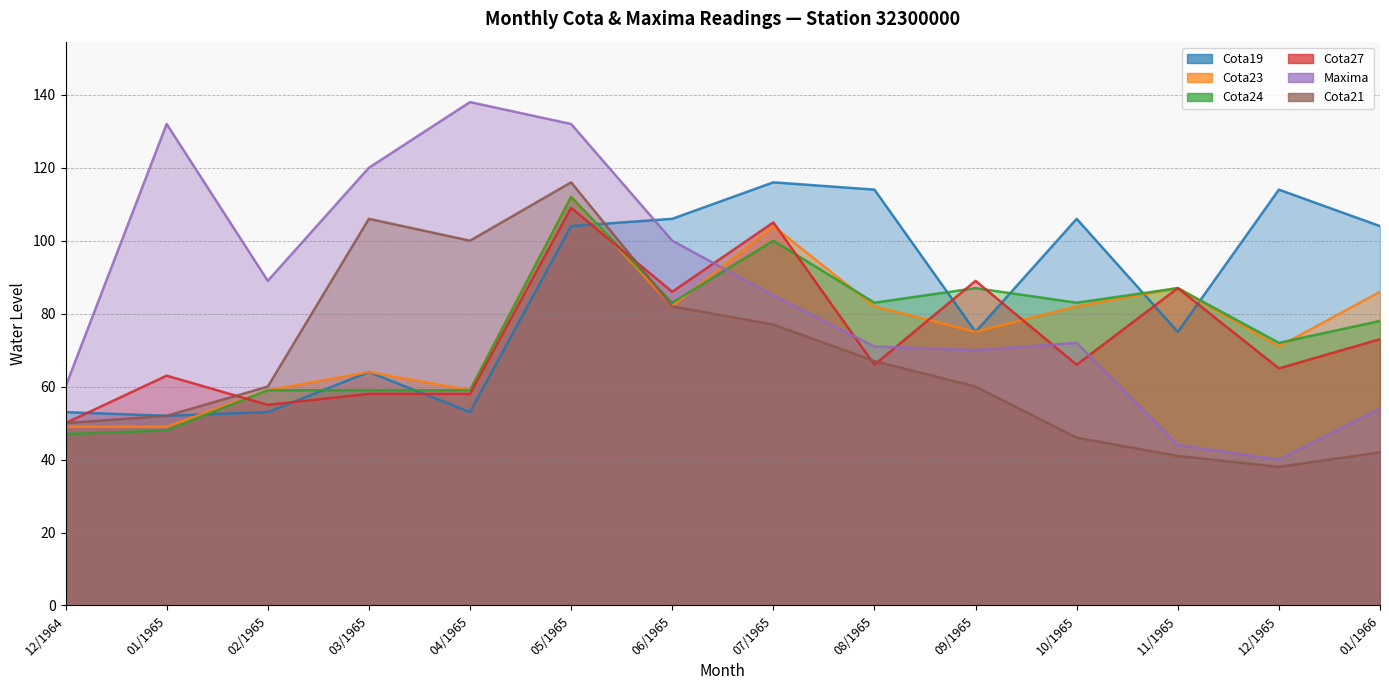

How many interior local peaks does the Cota21 series have?

2